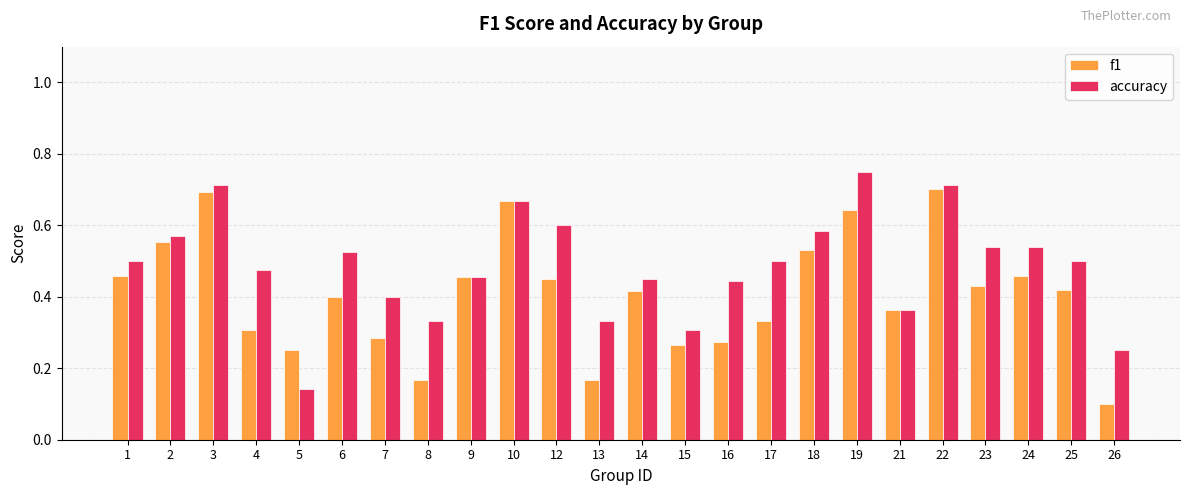

At which label does accuracy reach its peak?

19